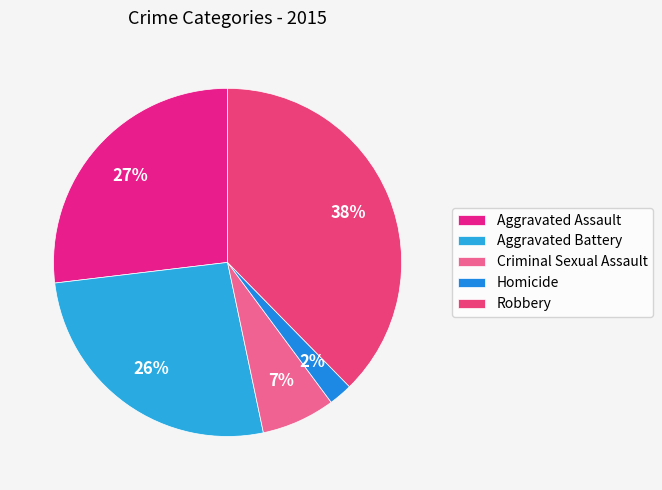

Rank the categories by value from highest to lowest.

Robbery, Aggravated Assault, Aggravated Battery, Criminal Sexual Assault, Homicide